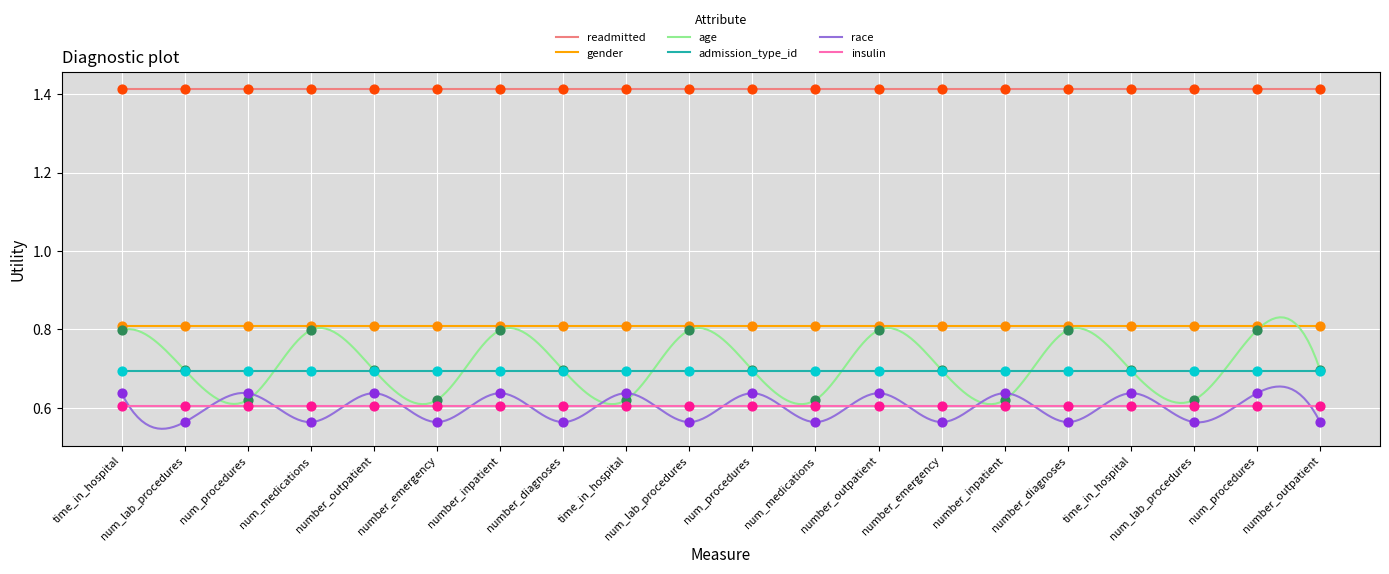

Which series has the largest total across all categories?

readmitted